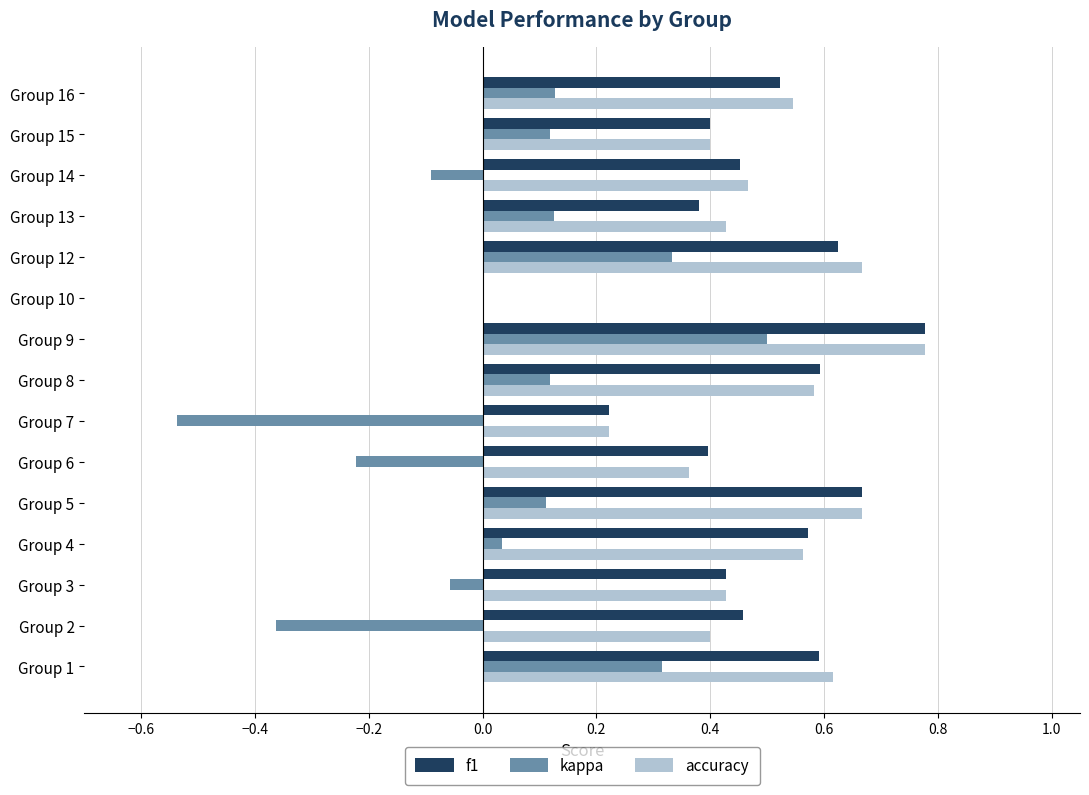

At which label does kappa reach its peak?

Group 9